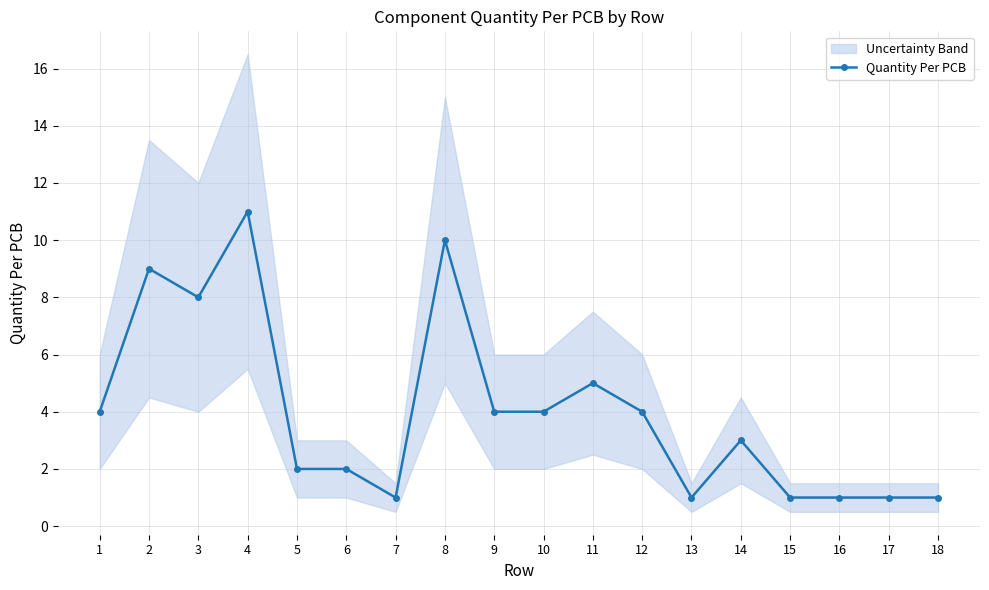

Where is the first local maximum?

2